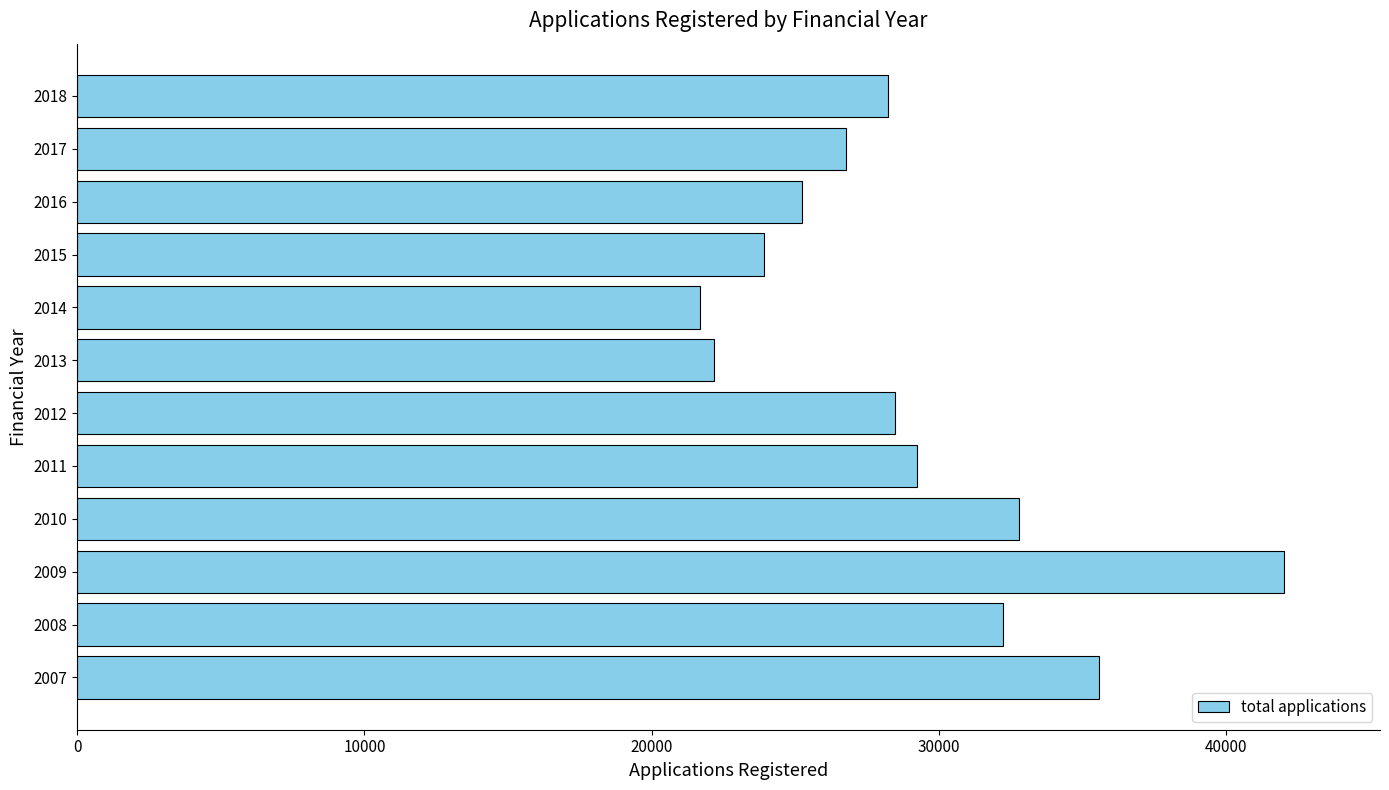

True or false: the data shows 8498 at 2013.

False